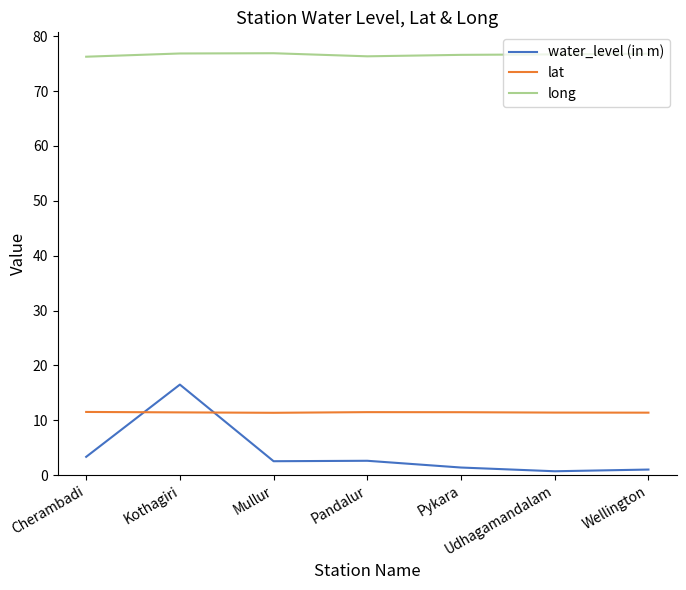

What is the greatest value displayed?

76.9